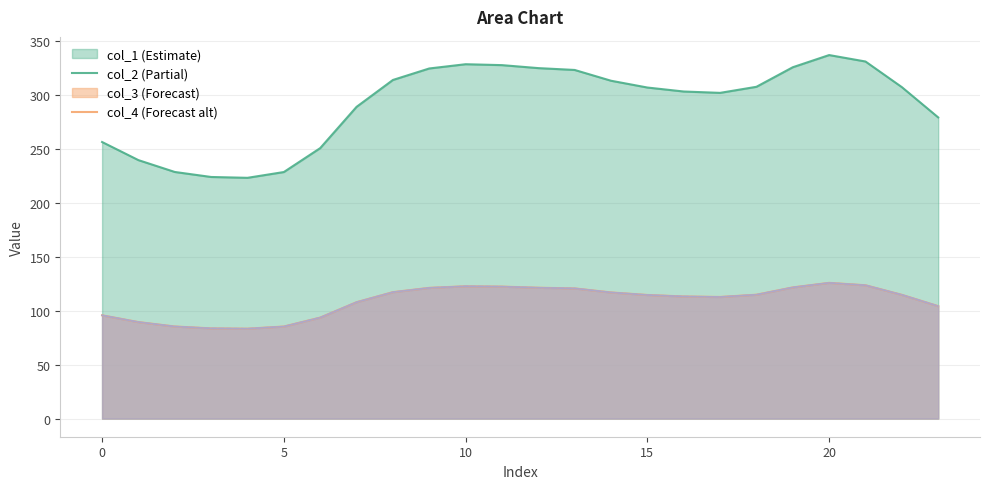

What is the difference between the highest and lowest values at 20?

211.3